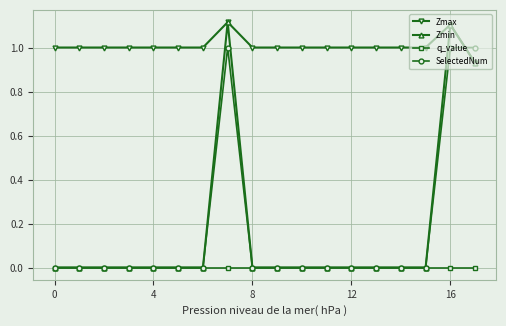

Which series has the largest total across all categories?

Zmax